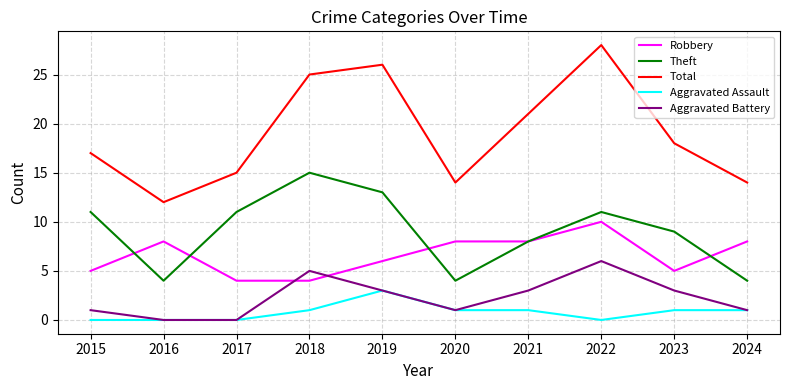

True or false: Aggravated Assault and Robbery cross at least once.

False